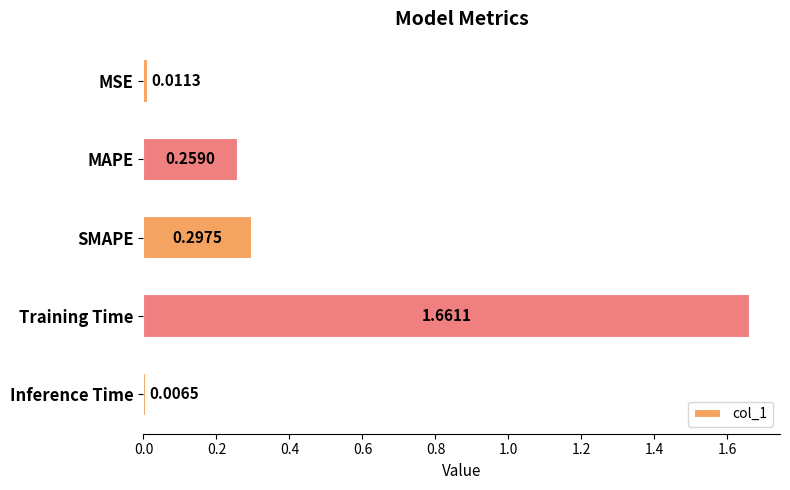

Which category has the highest value across all series?

Training Time